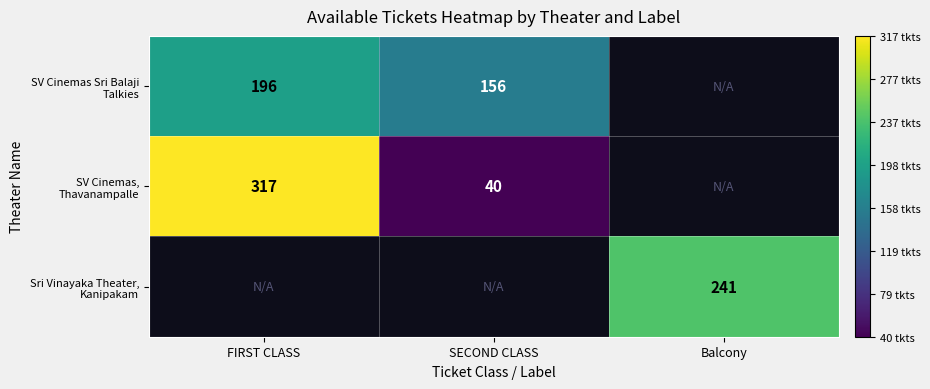

Is the value of Sri Vinayaka Theater, Kanipakam at SECOND CLASS greater than the value of SV Cinemas, Thavanampalle at SECOND CLASS?

No